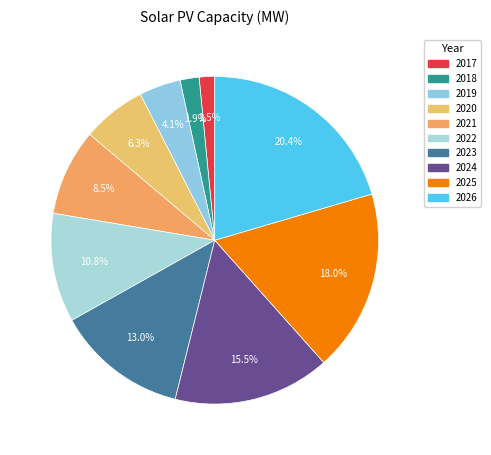

Do 2022 and 2021 together represent more than half of the pie?

No